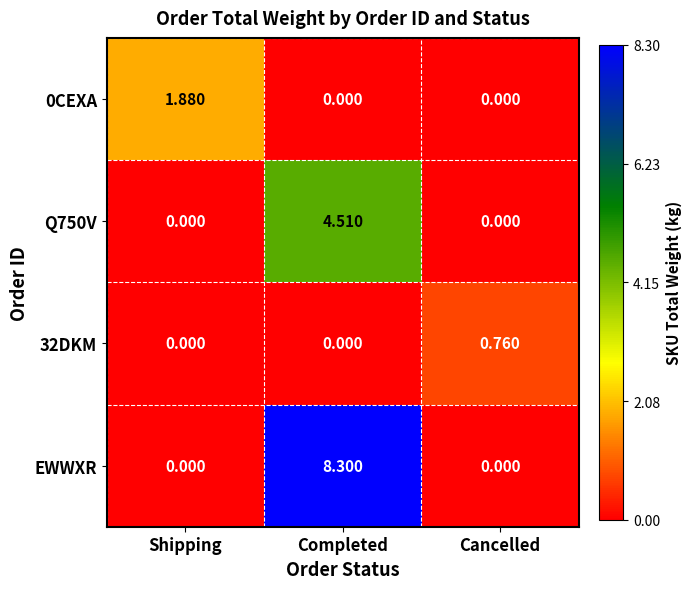

Which category has the highest value in the 0CEXA series?

Shipping